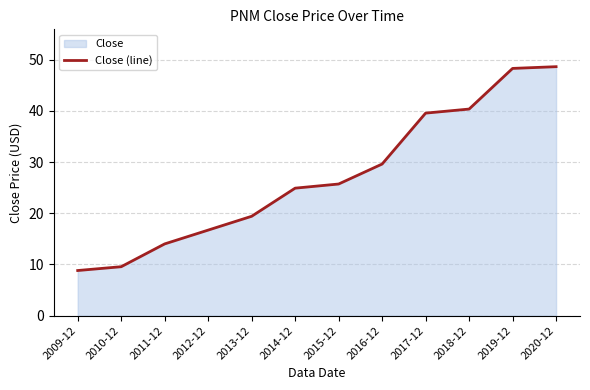

Between 2019-12 and 2013-12, which is larger?

2019-12